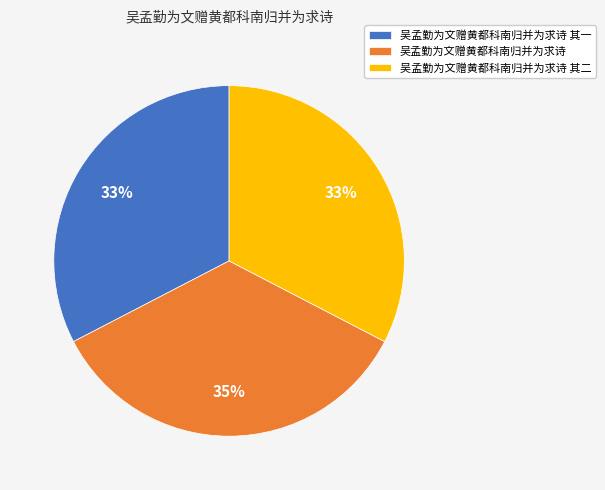

To the nearest percent, what is the average slice percentage?

33%